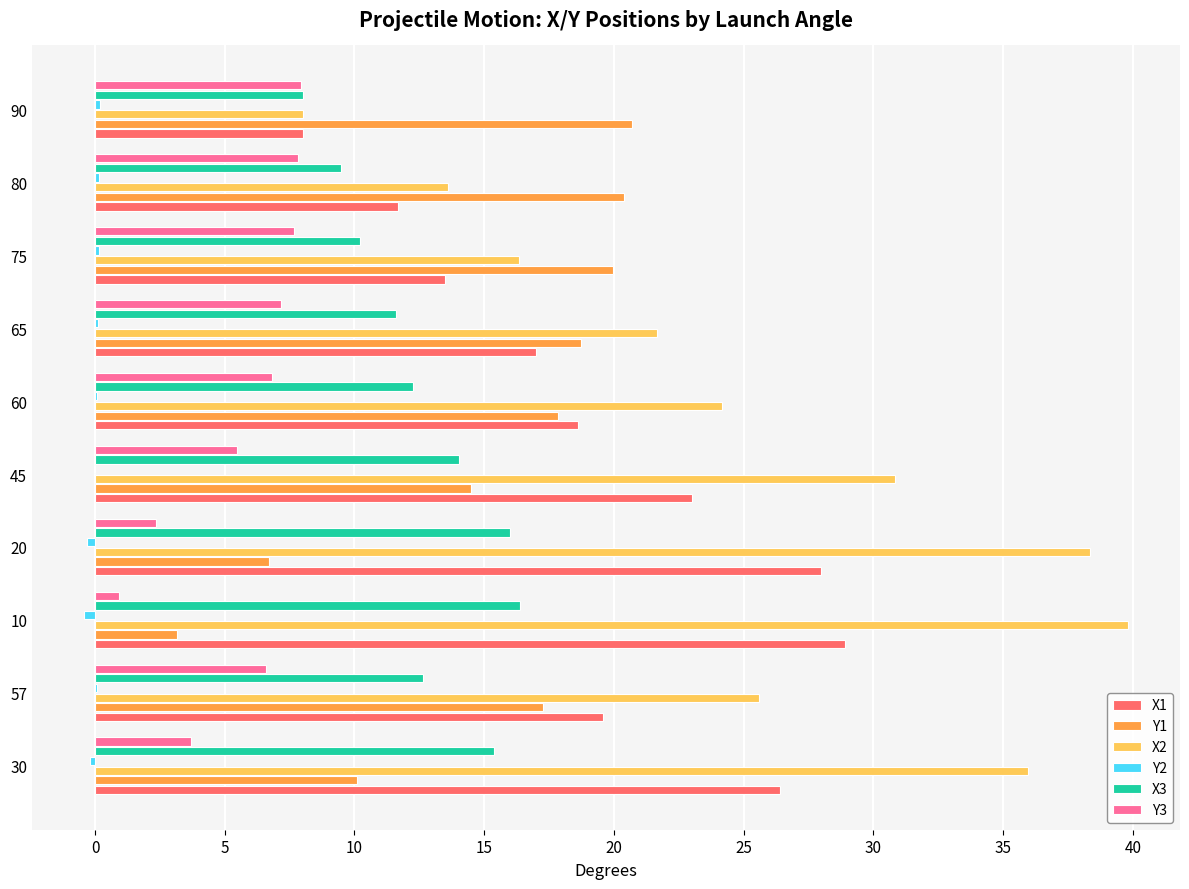

What is the sum of all X3 values?

125.9